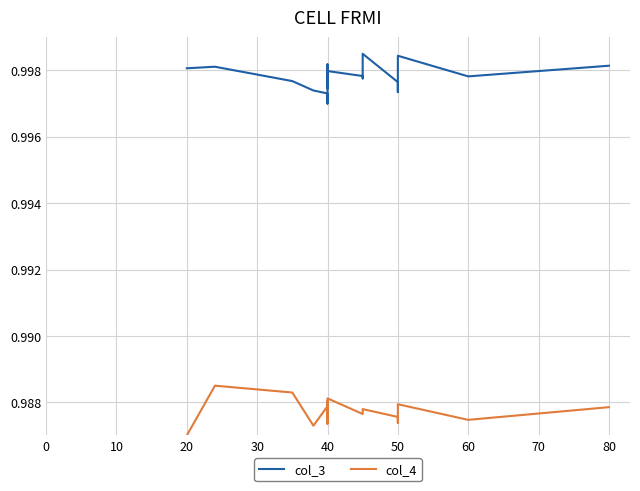

List the series in order of their peak value, highest first.

col_3, col_4